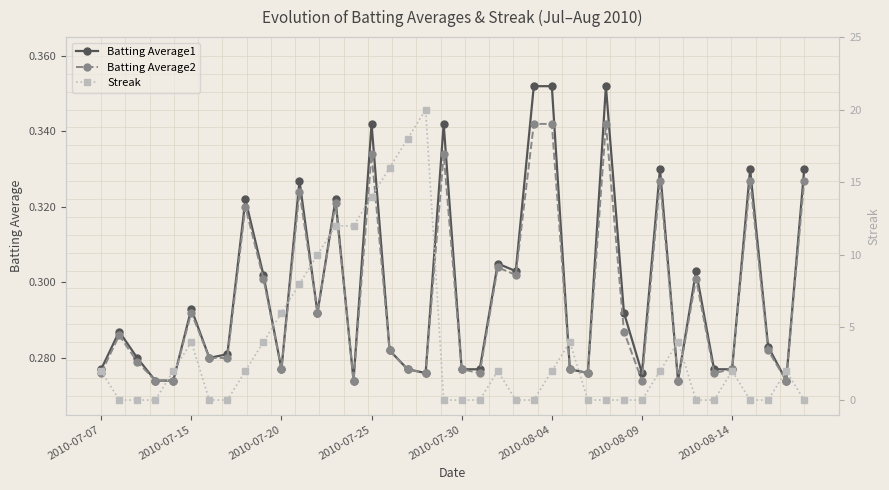

At how many categories does at least one series exceed 2?

13